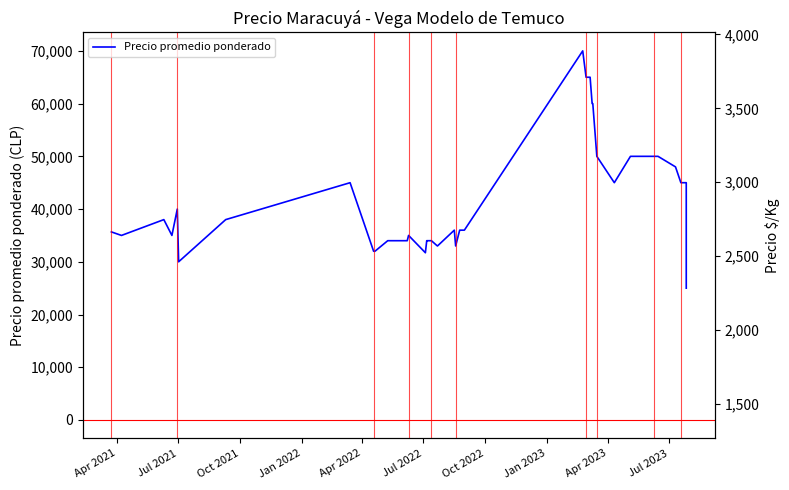

How many interior local peaks does the Precio promedio ponderado series have?

6